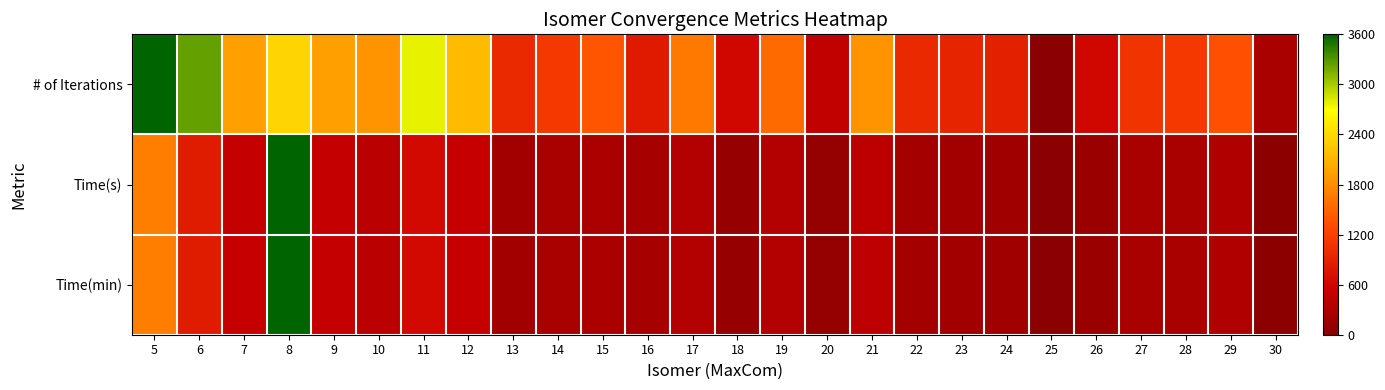

At 14, list the series in order from largest to smallest.

# of Iterations, Time(min), Time(s)